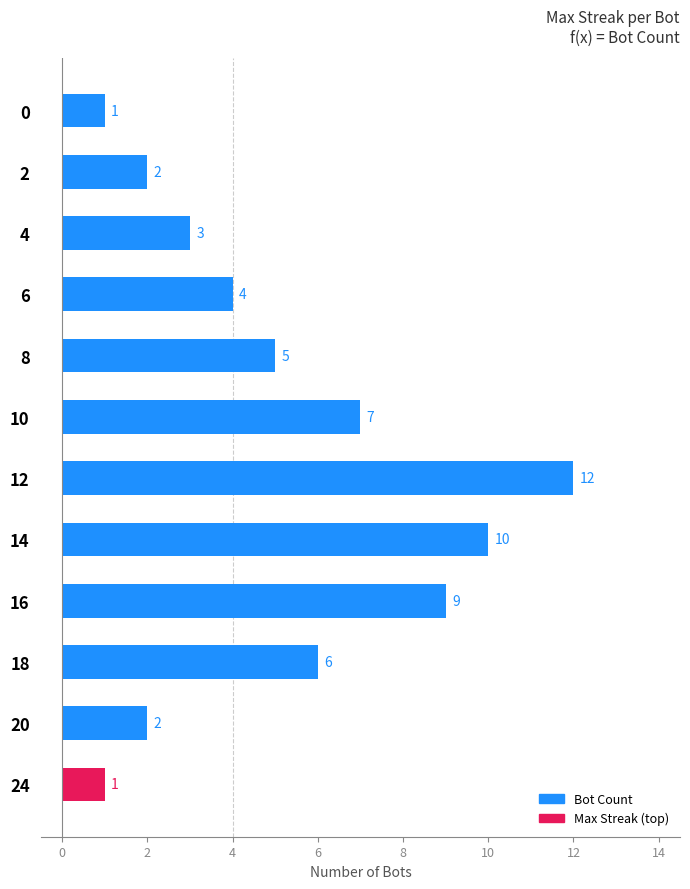

What is the greatest value displayed?

12